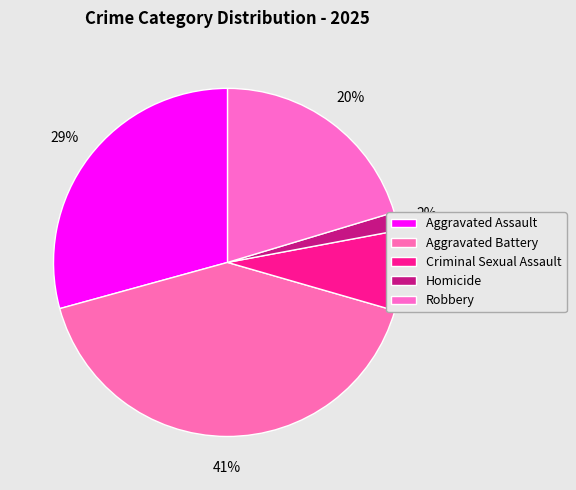

Is it true that Aggravated Battery is 32% of the pie?

False